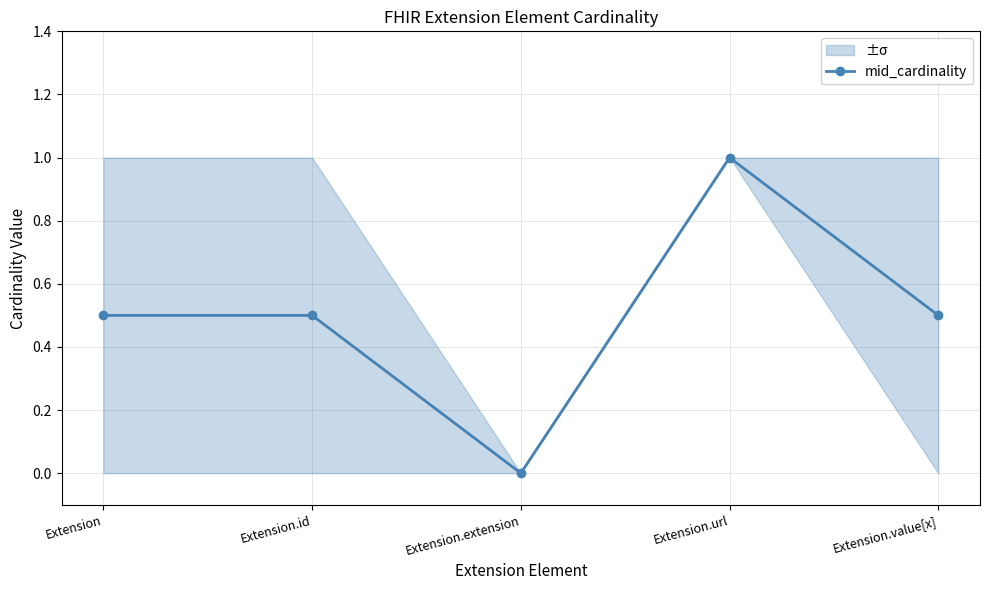

Rank the categories by value from highest to lowest.

Extension.url, Extension, Extension.id, Extension.value[x], Extension.extension